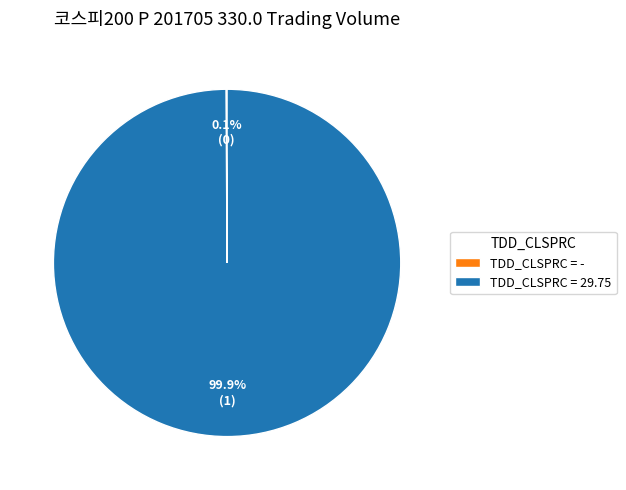

Does TDD_CLSPRC = 29.75 account for over 50% of the chart?

Yes